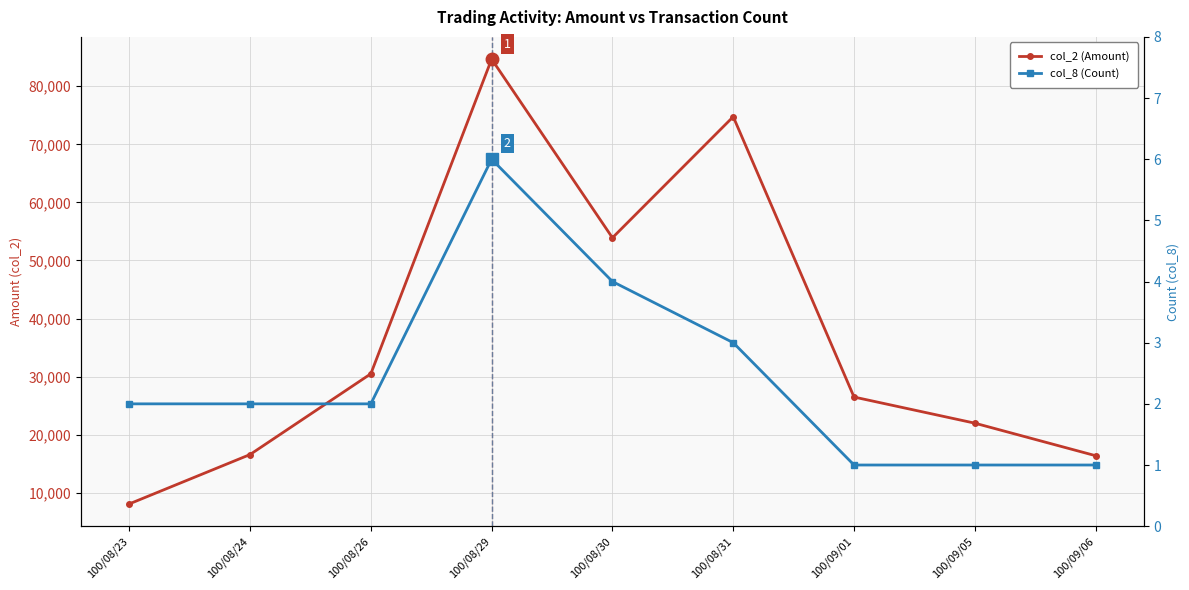

What is the label of the 4th point from the right?

100/08/31